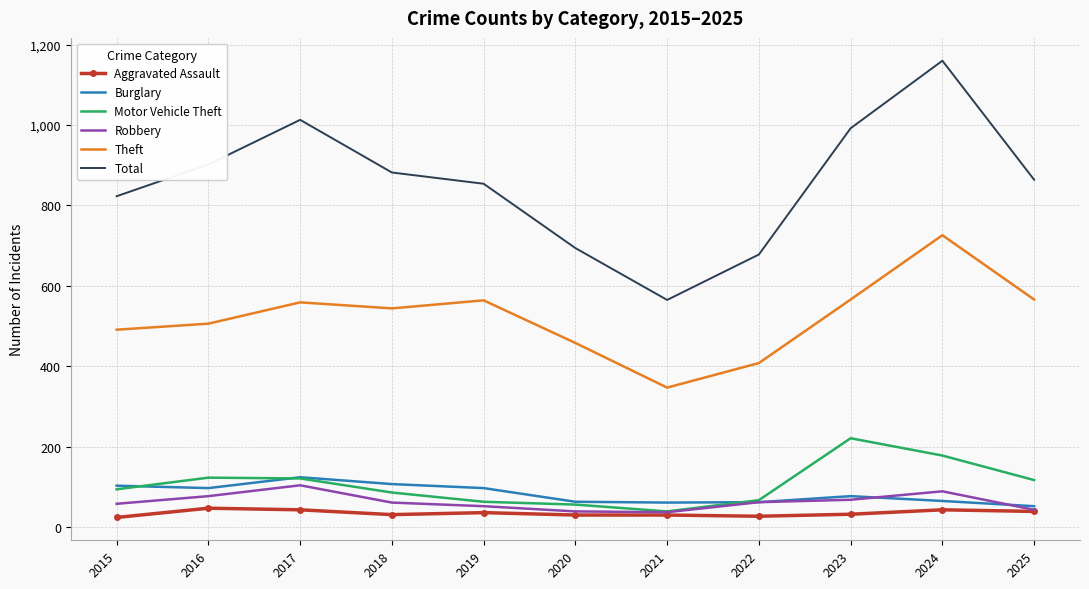

True or false: Theft and Total intersect in this chart.

False